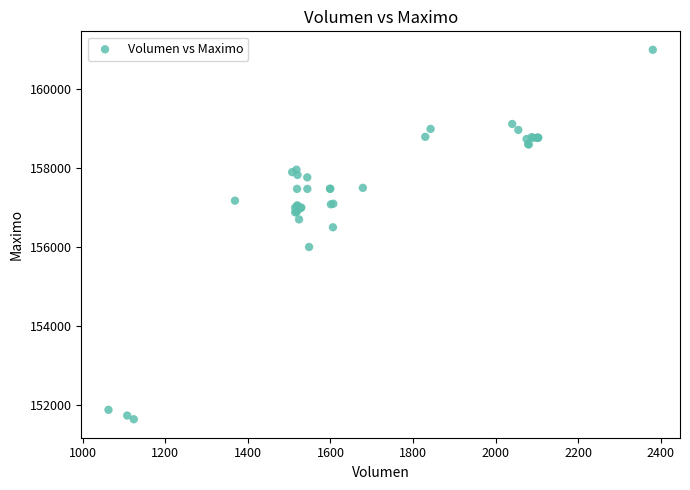

What Y value in the scatter plot is closest to 156316?

156500